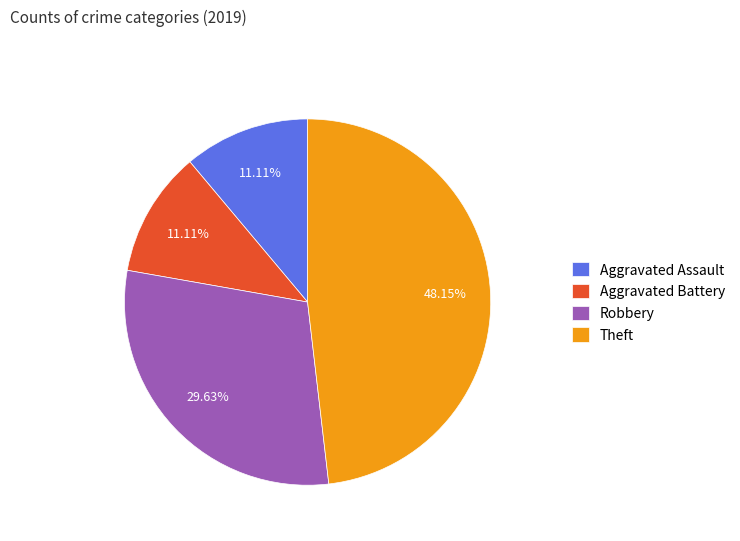

To the nearest percent, what percentage of the pie is Aggravated Battery?

11%